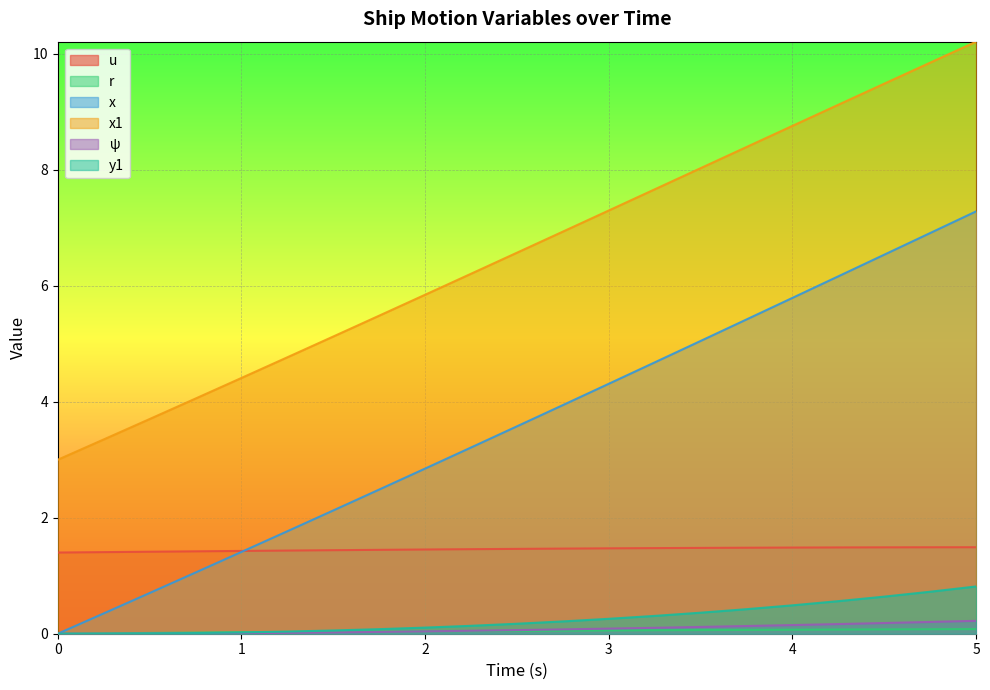

Is it true that r equals 0.1 at 2.25?

False